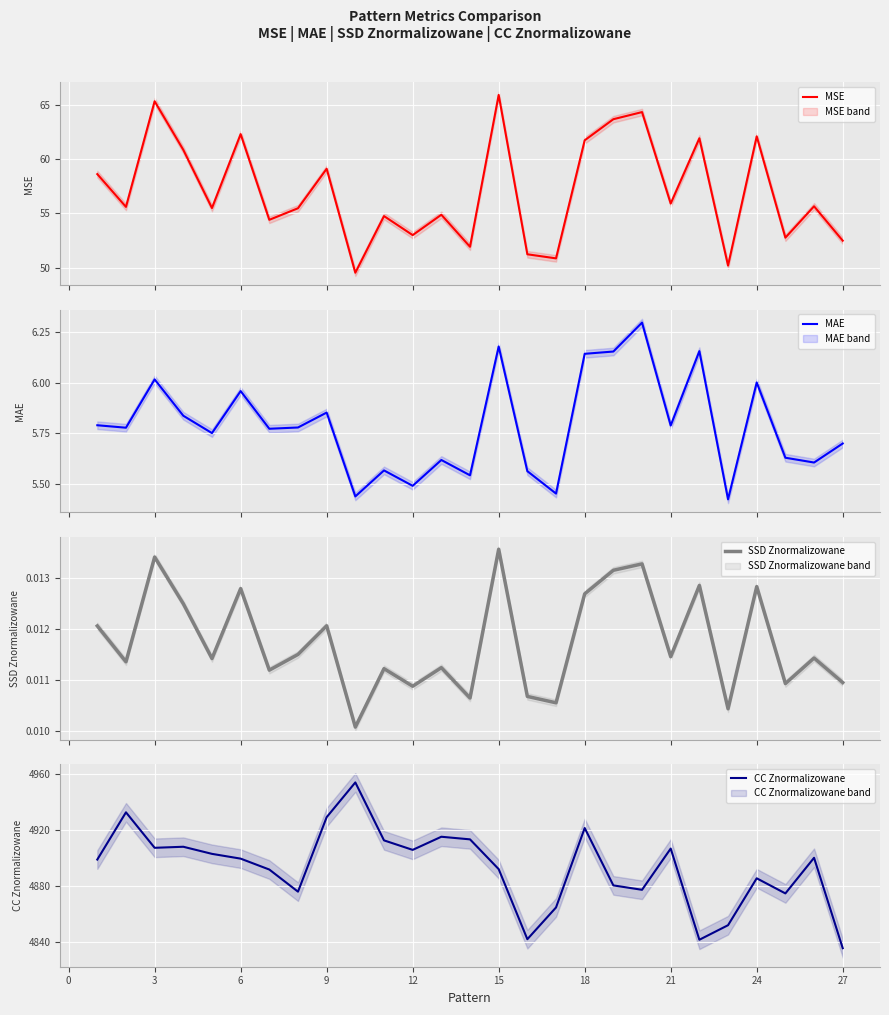

What is the maximum value shown in the chart?

4954.0